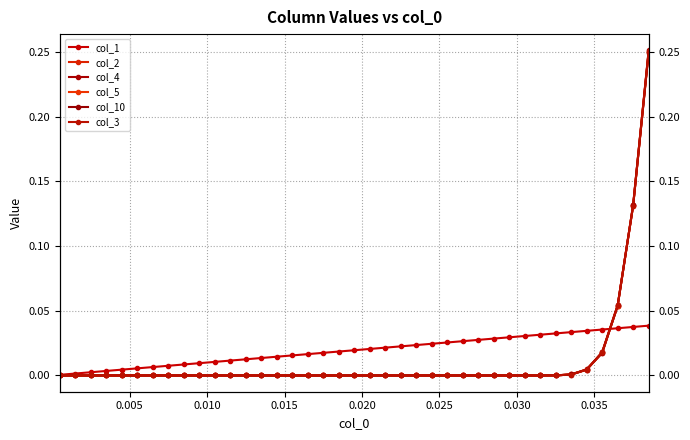

At how many categories does at least one series exceed 0?

39